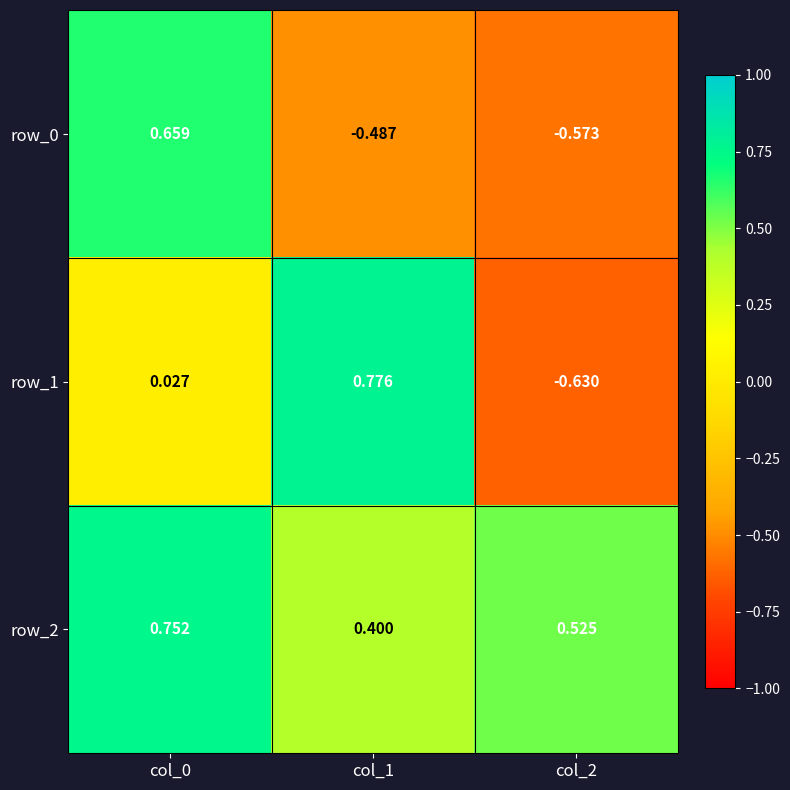

What is the average value of the row_1 series?

0.1